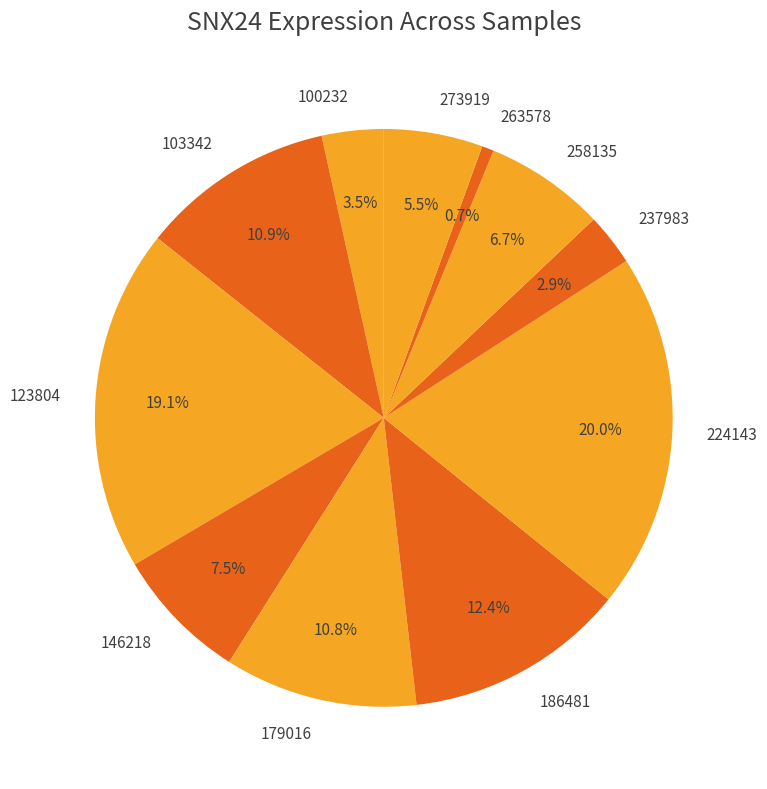

To the nearest percent, what portion does 263578 represent?

1%